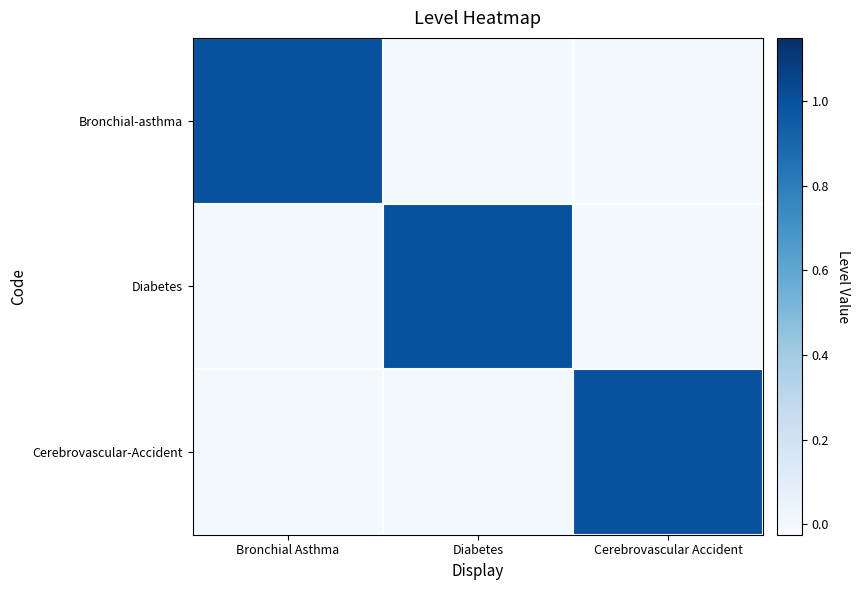

What is the total value across all series at Diabetes?

1